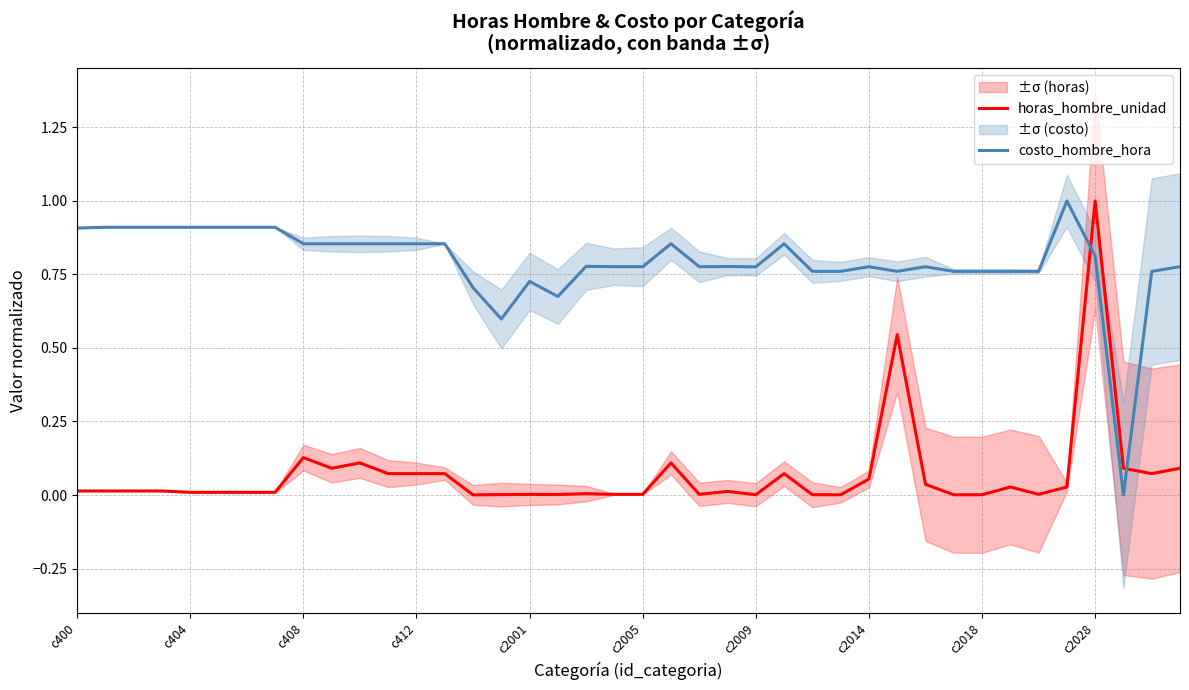

What are all the series names shown in the legend?

horas_hombre_unidad, costo_hombre_hora